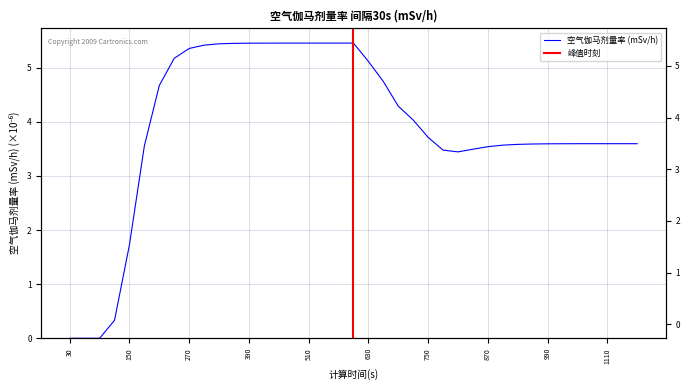

What is the difference between the maximum and minimum values?

5.5